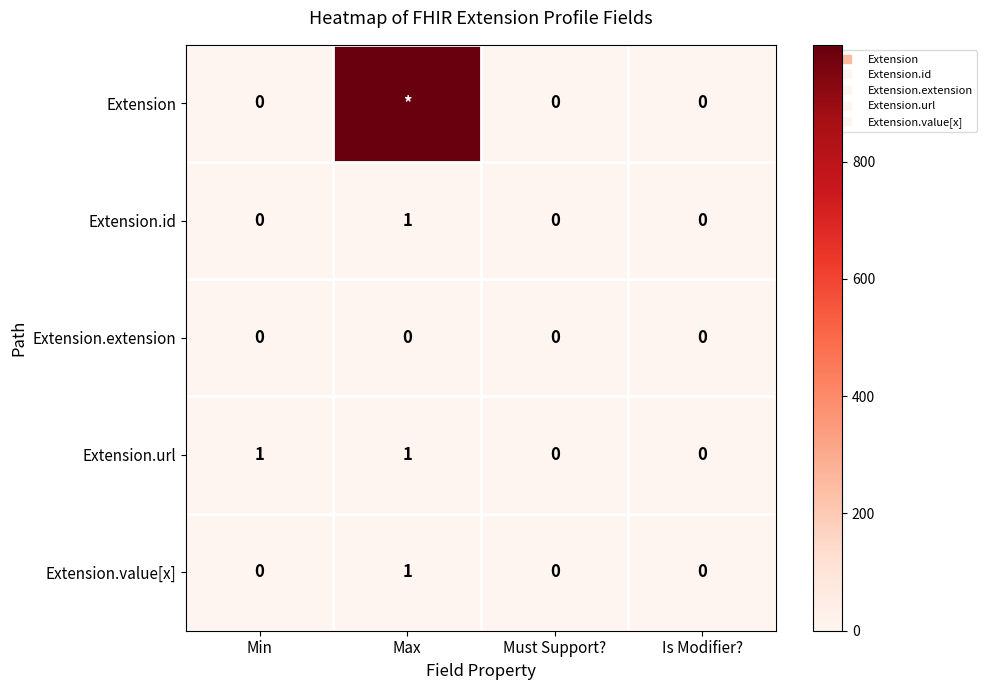

How many series are shown in this chart?

5